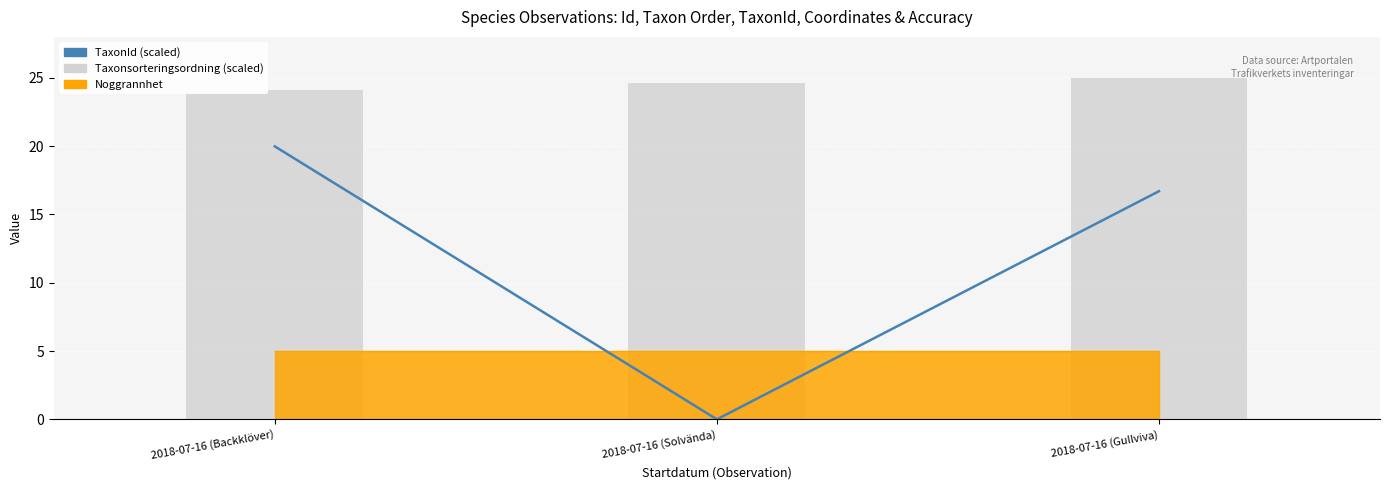

Which has a higher value, 2018-07-16 (Solvända) or 2018-07-16 (Gullviva)?

2018-07-16 (Gullviva)